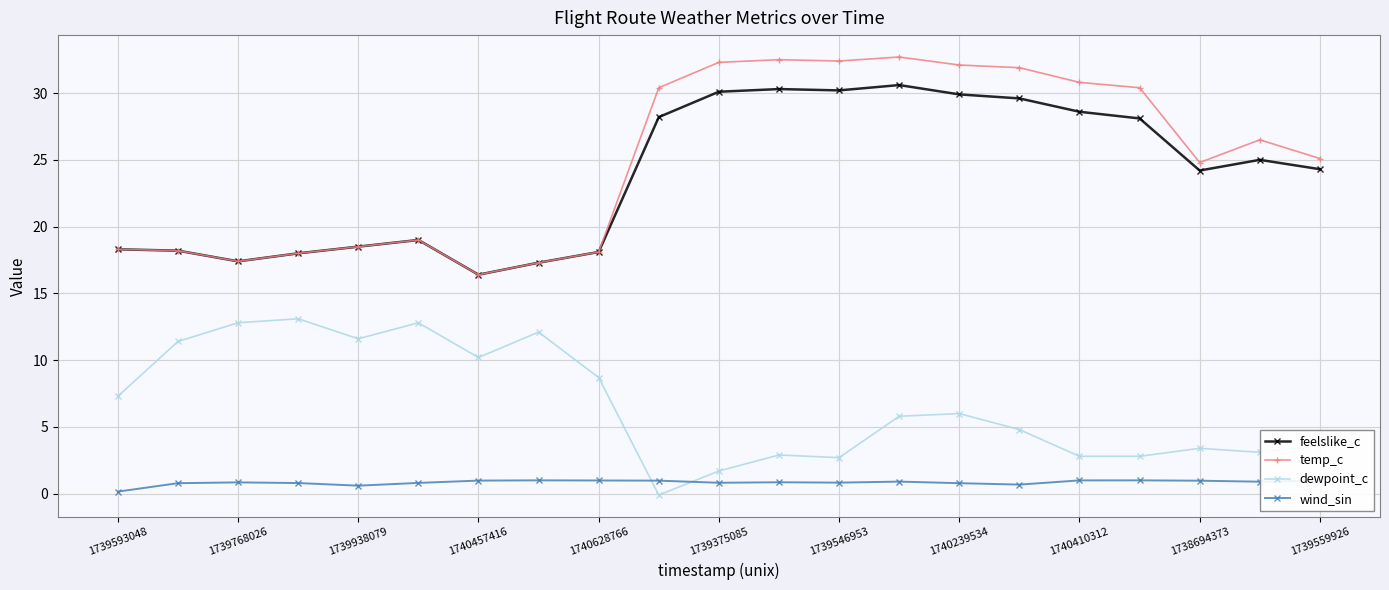

What is the minimum value for temp_c?

16.4